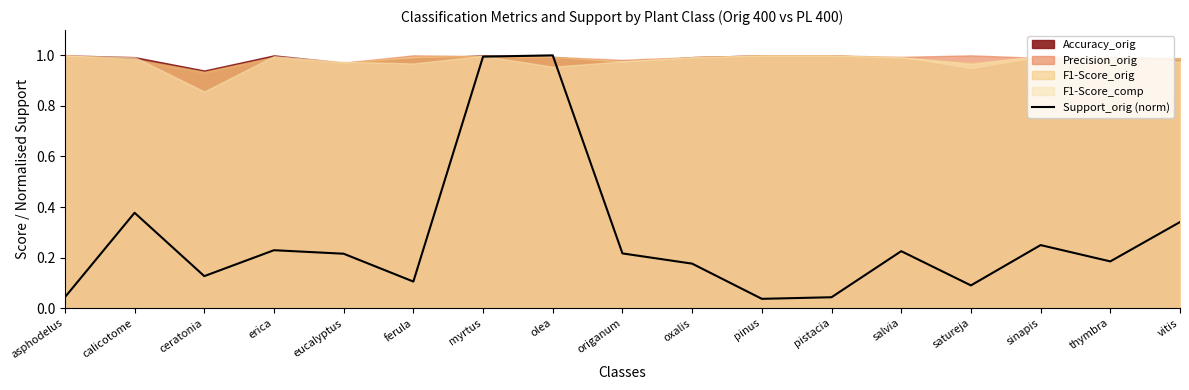

The Support_orig (norm) series shows 0.3 at origanum. True or false?

False